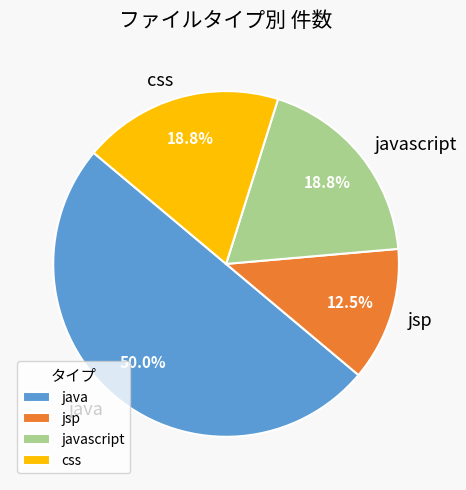

Count the number of slices in the pie.

4